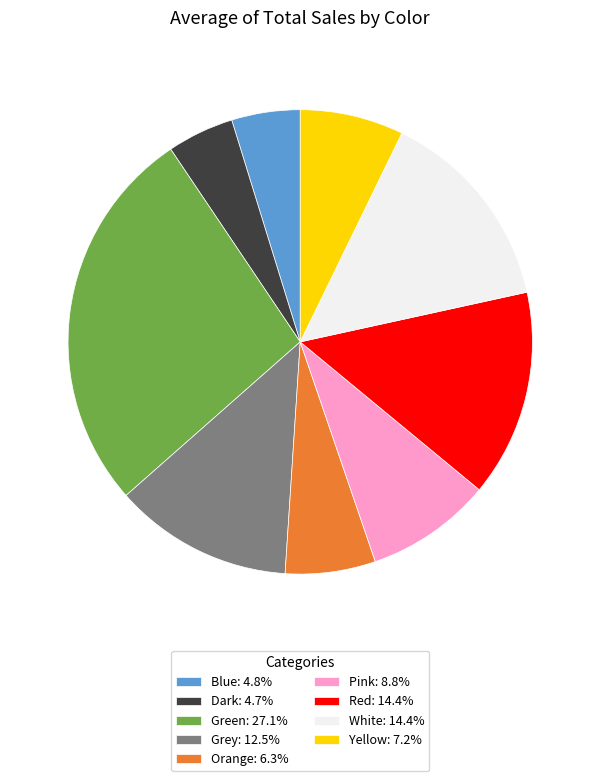

True or false: Yellow accounts for 7% of the total.

True